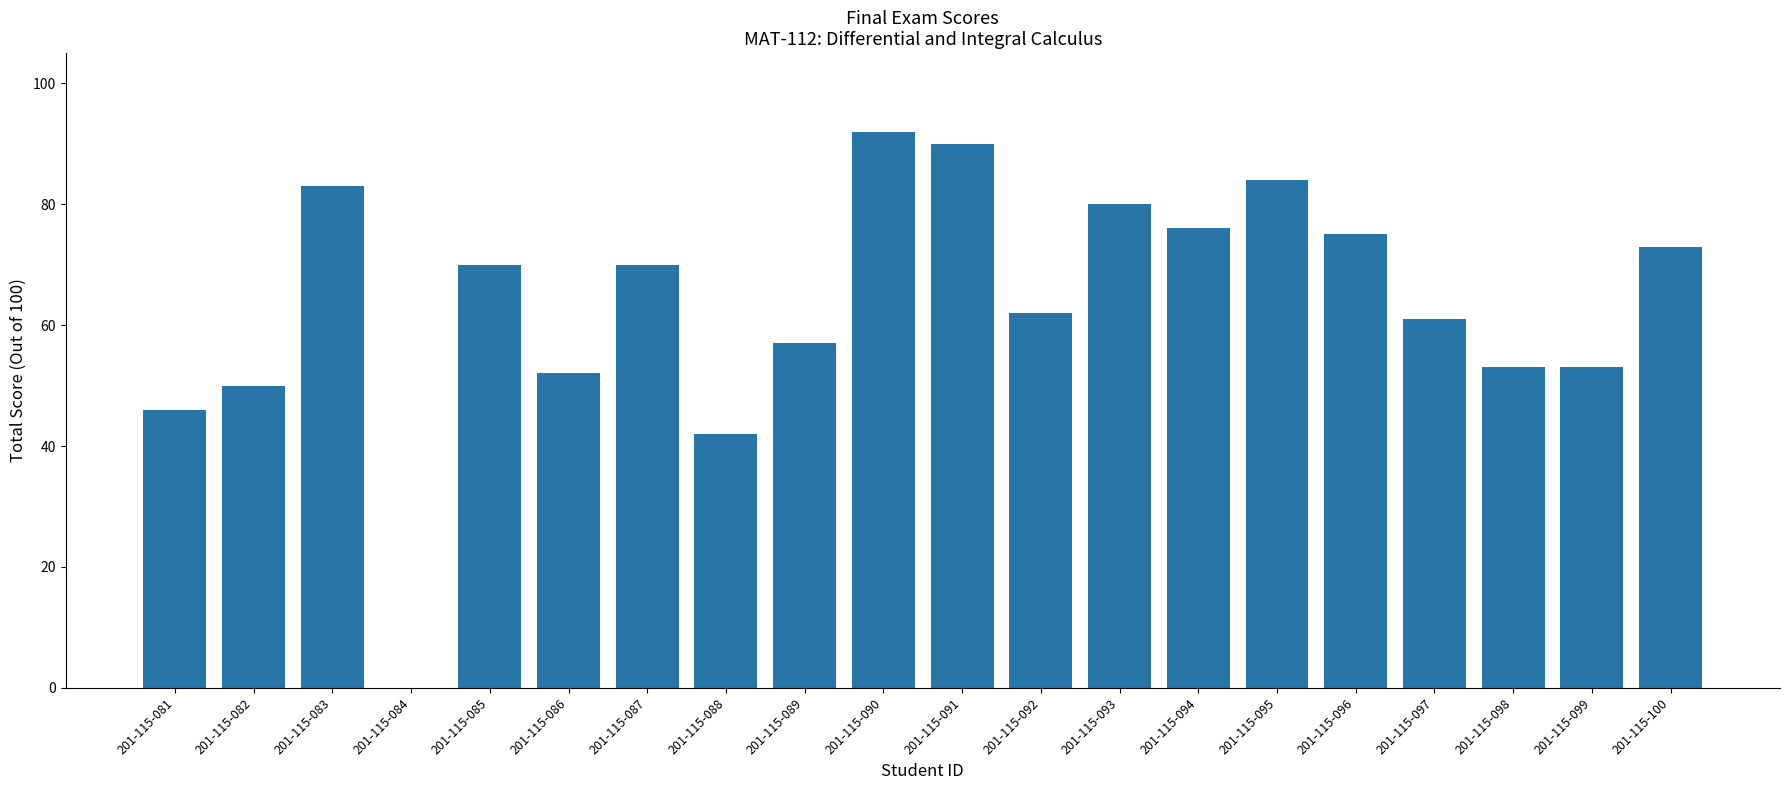

What is the average value?

63